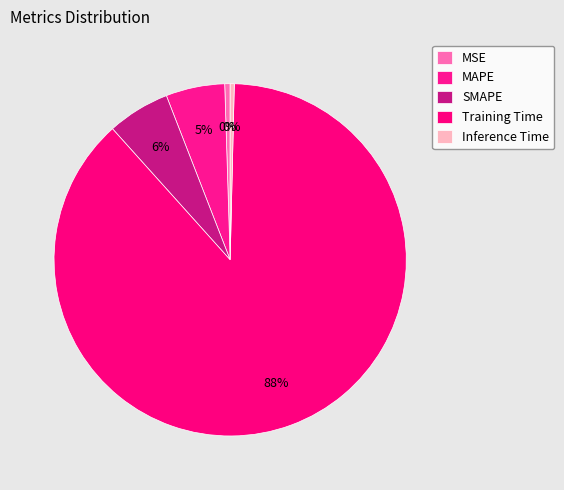

To the nearest percent, what percentage of the pie is MAPE?

5%